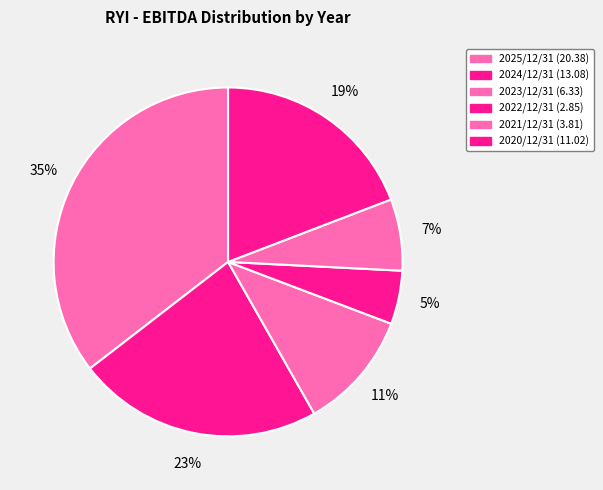

To the nearest percent, what is the difference between the 2025/12/31 and 2023/12/31 slice percentages?

24%